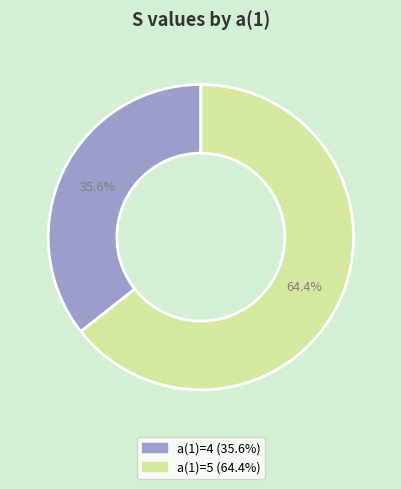

Is there any slice that represents more than half of the pie?

Yes